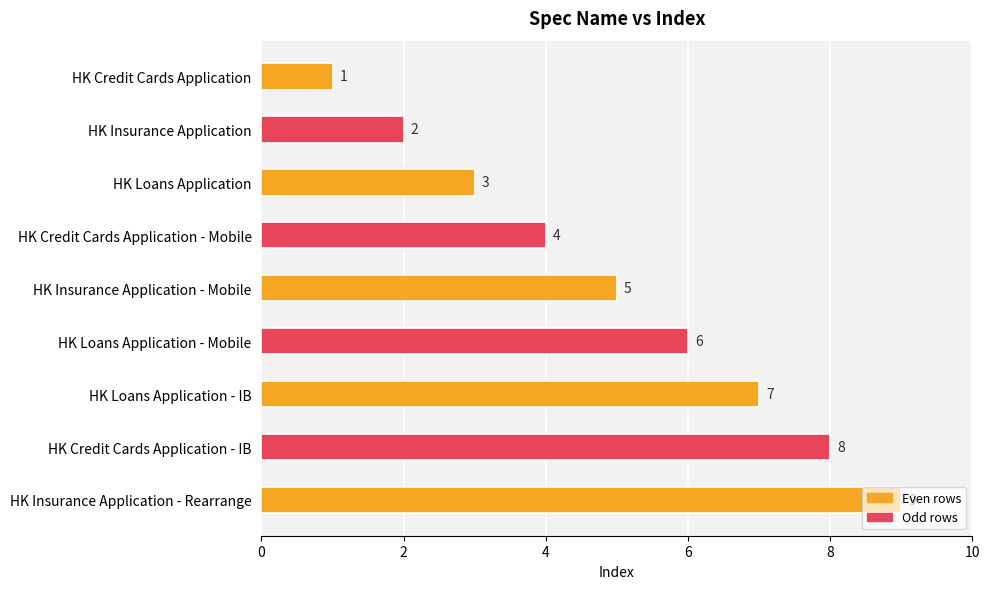

What is the smallest value displayed?

1